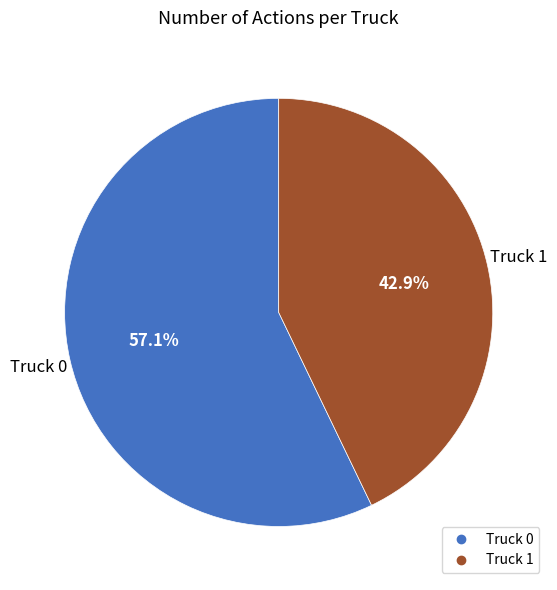

To the nearest percent, what is the difference between the largest and smallest slice percentages?

14%